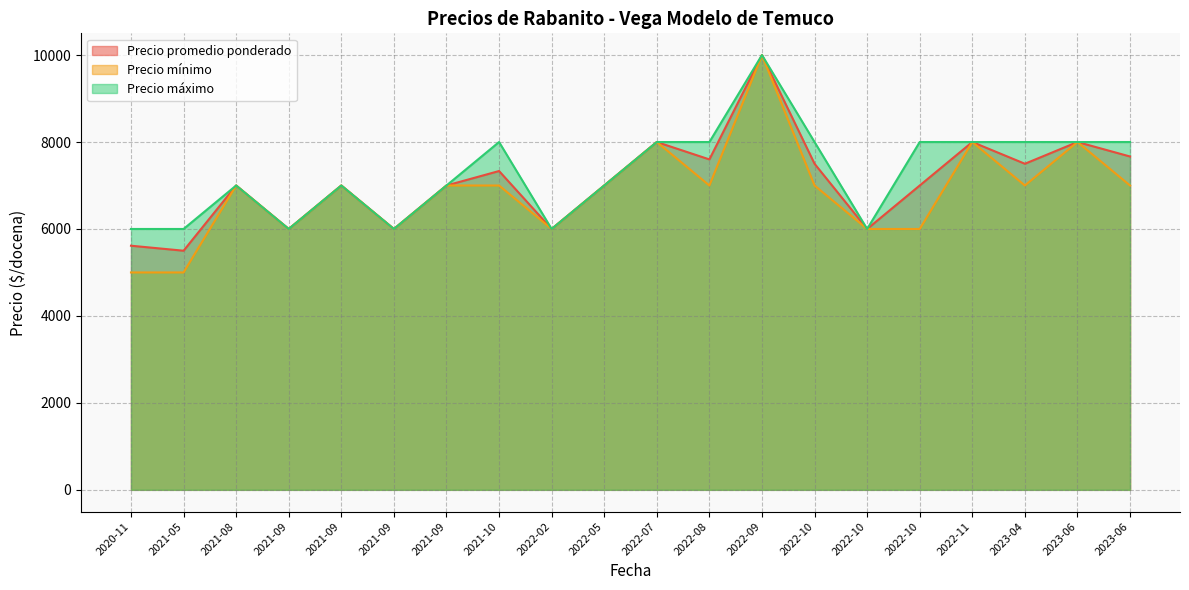

What is the approximate value of Precio promedio ponderado at 2022-02, to the nearest 50?

6000